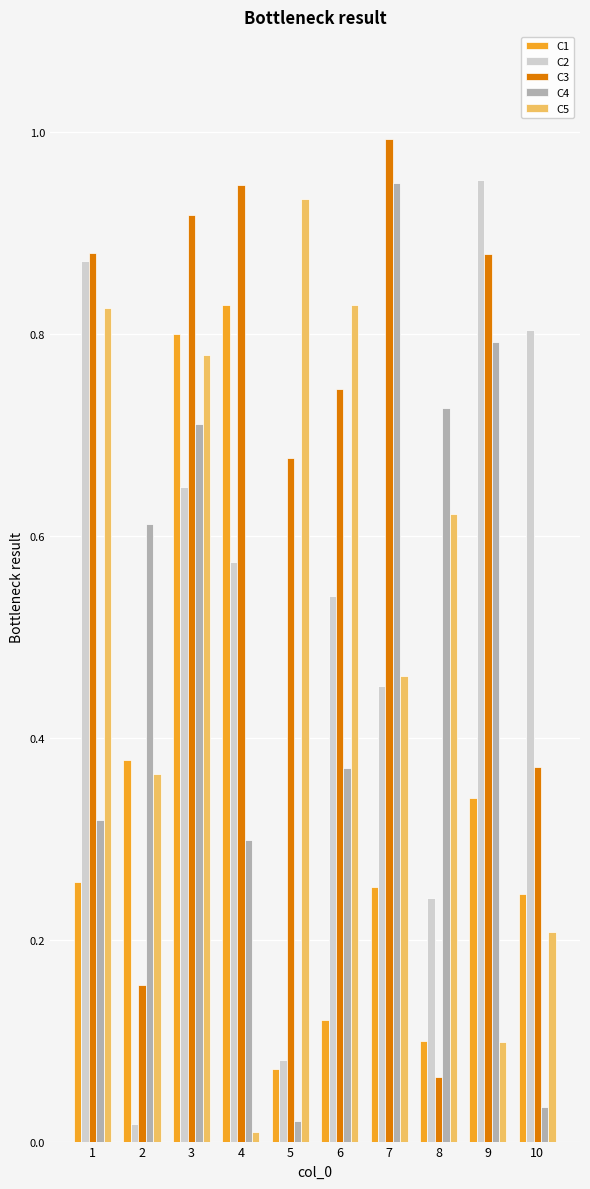

Are the bars horizontal?

No